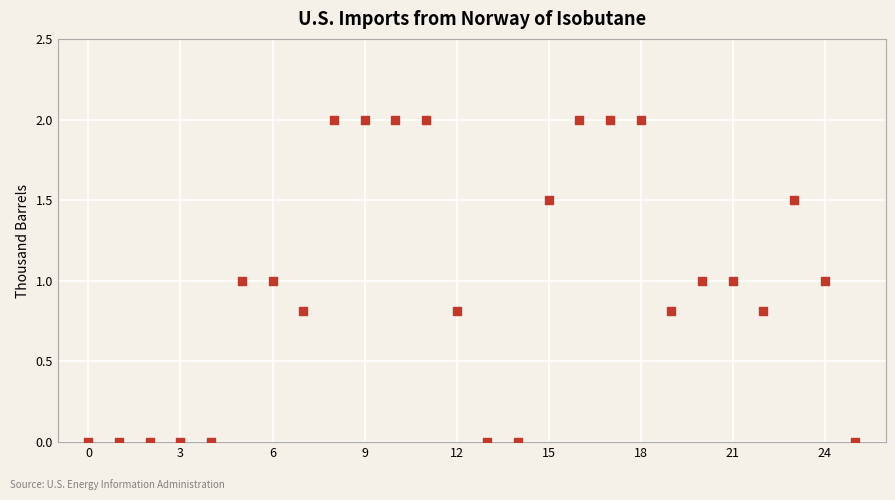

What is the range of Y values (max minus min)?

2.0